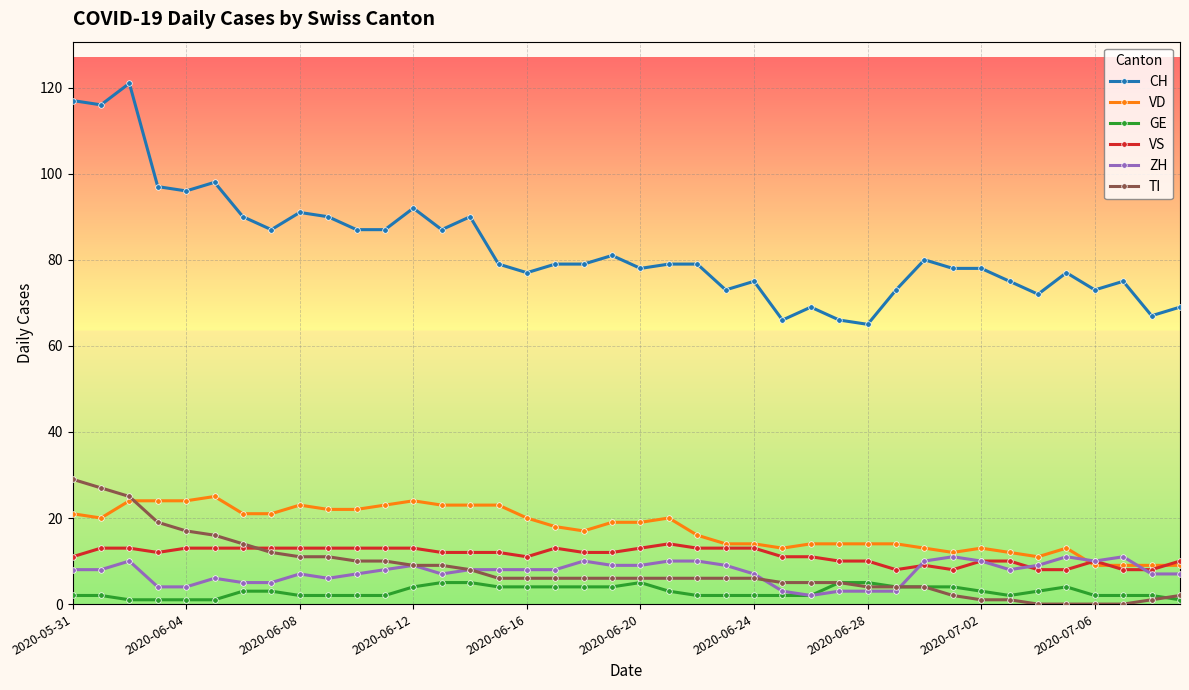

Which series has the largest total across all categories?

CH